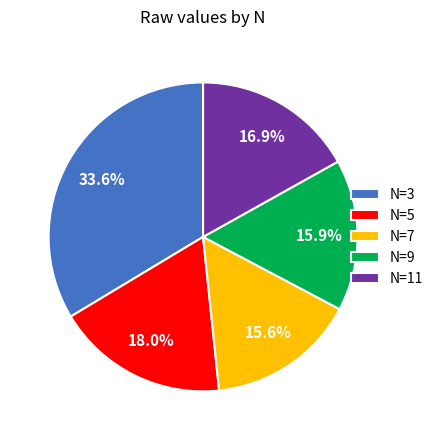

Do N=5 and N=3 together represent more than half of the pie?

Yes